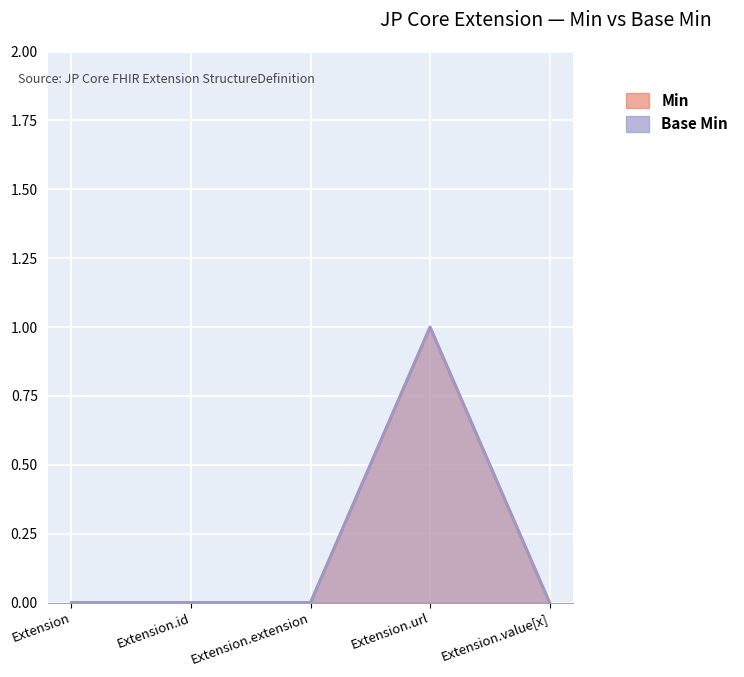

Which series has the largest total across all categories?

Min